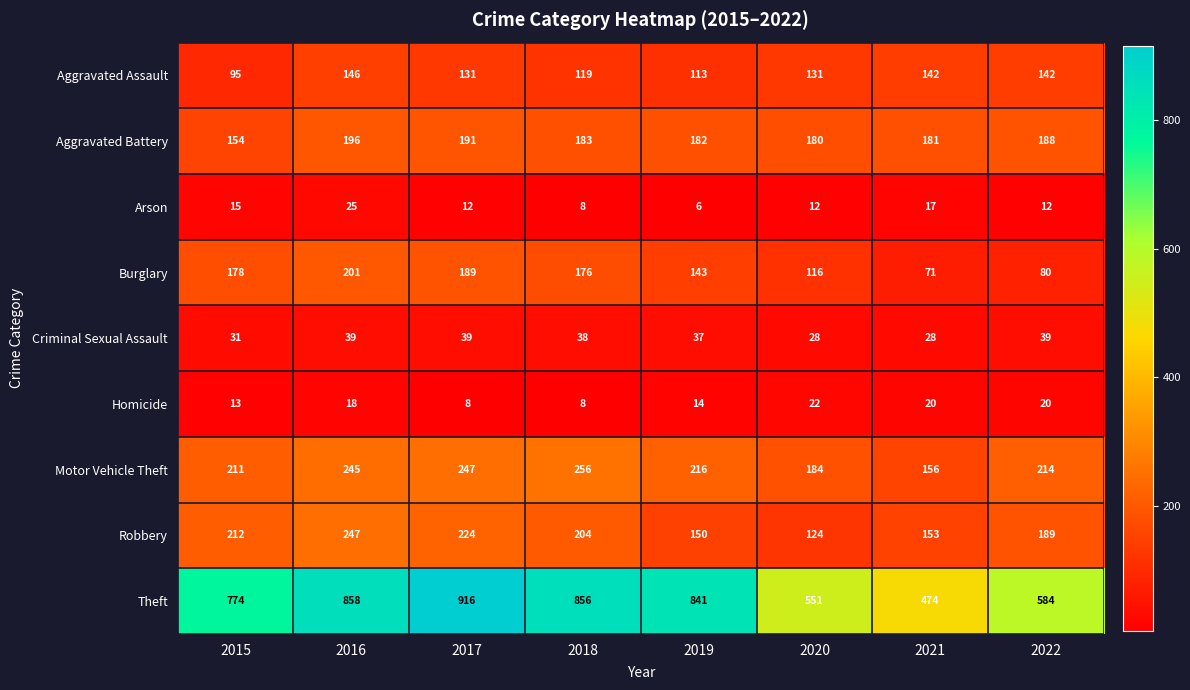

Which series has the largest total across all categories?

Theft